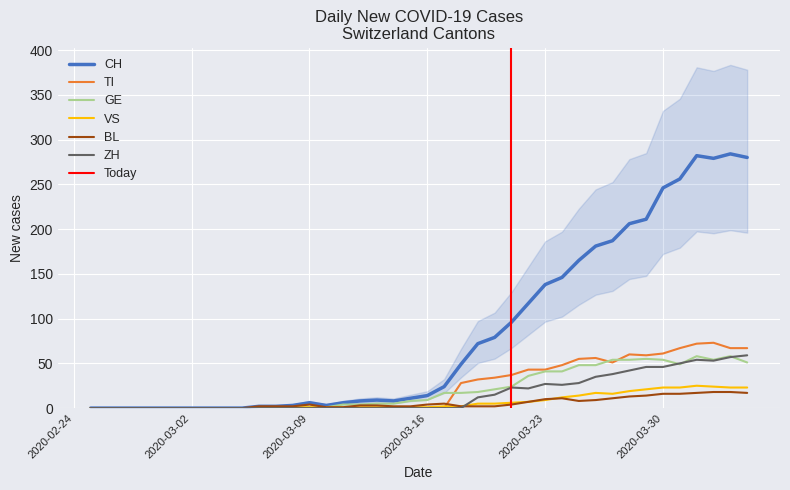

How many values in the TI series exceed 0?

18